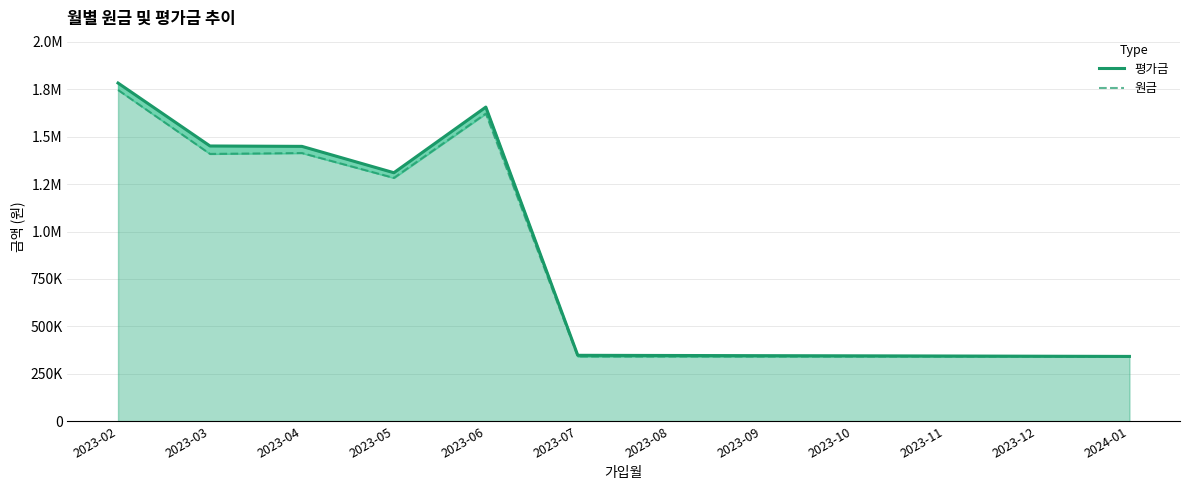

Which series has the widest spread of values?

평가금